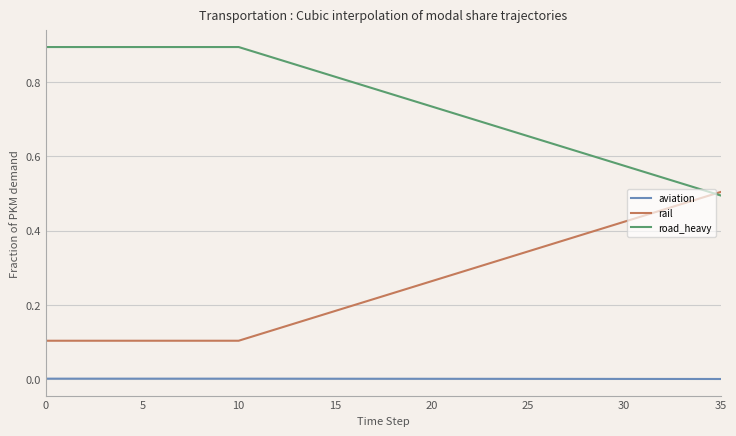

True or false: rail and aviation cross at least once.

False